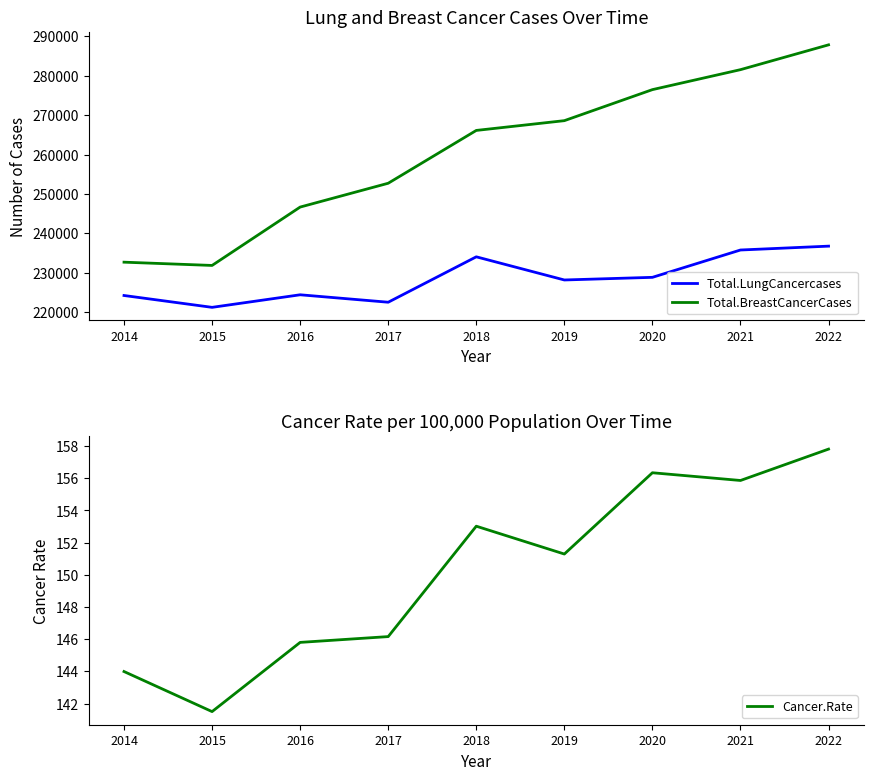

At which category does the chart reach its minimum across all series?

2015